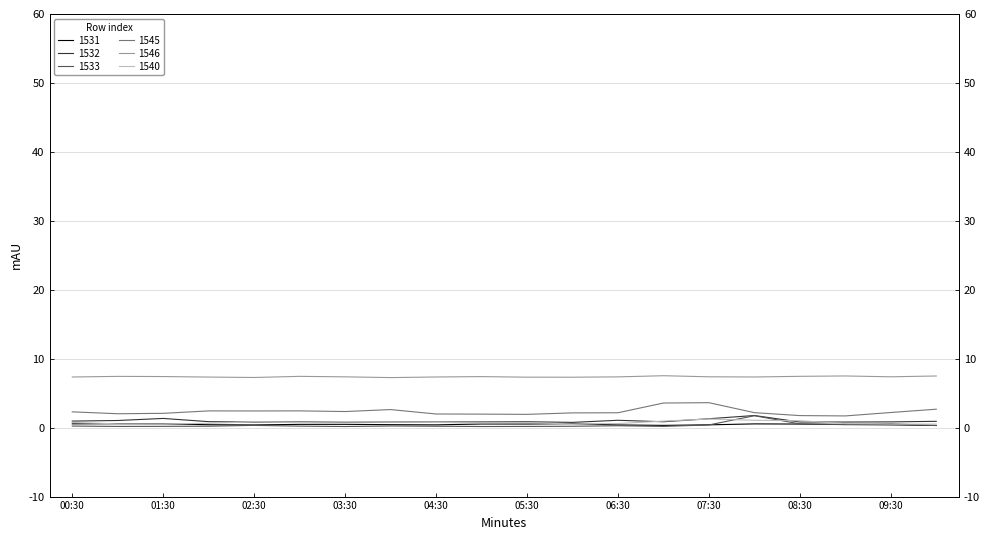

Where is 1532 nearest to the value 1?

01:00